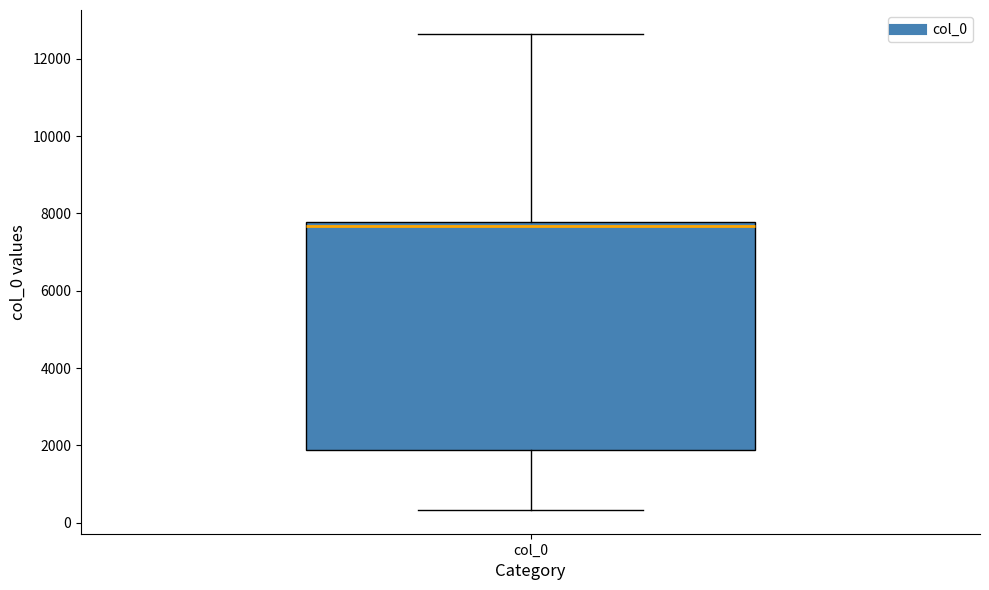

Where is the upper edge of the box for col_0 on the y-axis? The values are not printed on the chart, so give them approximately, as read against the axis.

7800